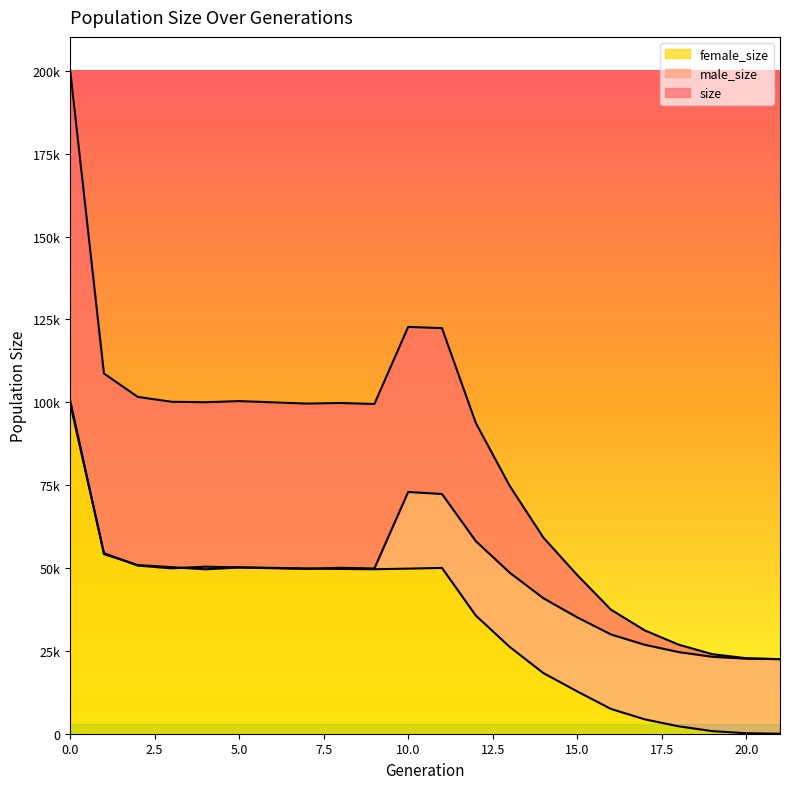

At how many categories does at least one series exceed 54678?

15